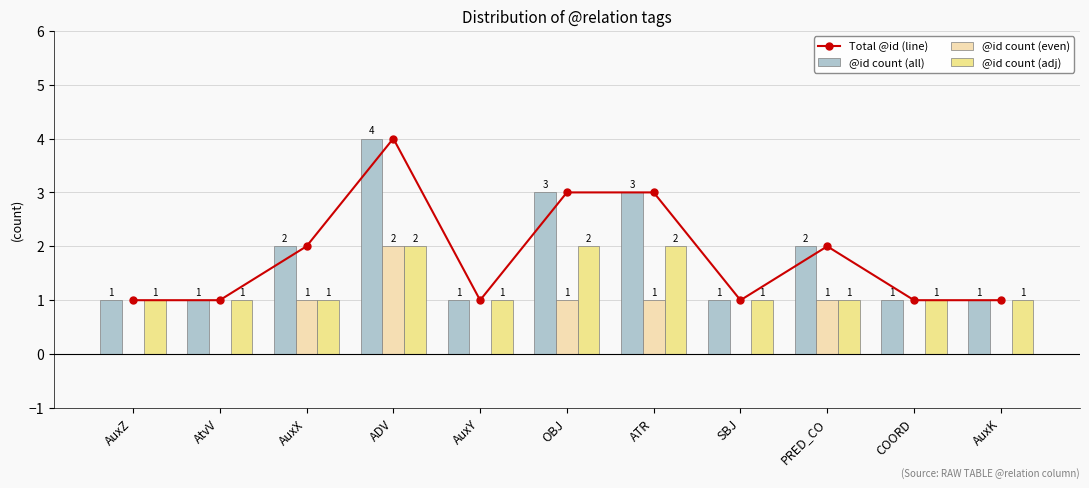

List the labels in order of @id count (adj) value, largest first.

ADV, OBJ, ATR, AuxZ, AtvV, AuxX, AuxY, SBJ, PRED_CO, COORD, AuxK